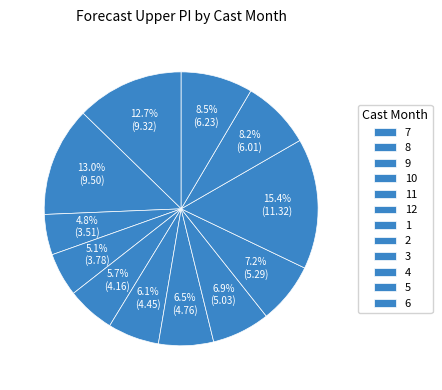

Count the number of slices in the pie.

12